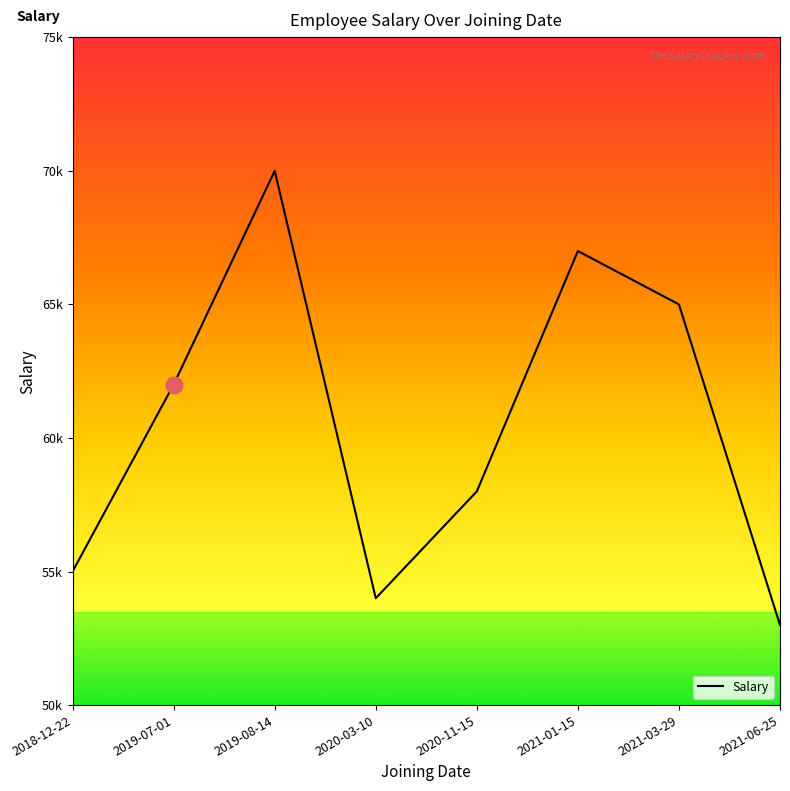

Does the chart display data point markers on the line(s)?

No